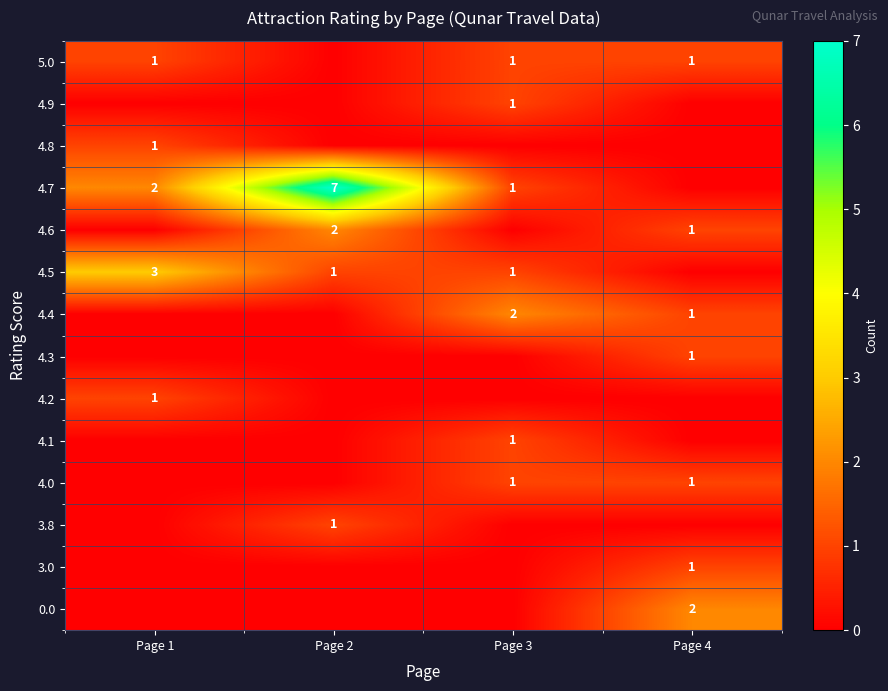

The 4.9 series shows 1 at Page 3. True or false?

True